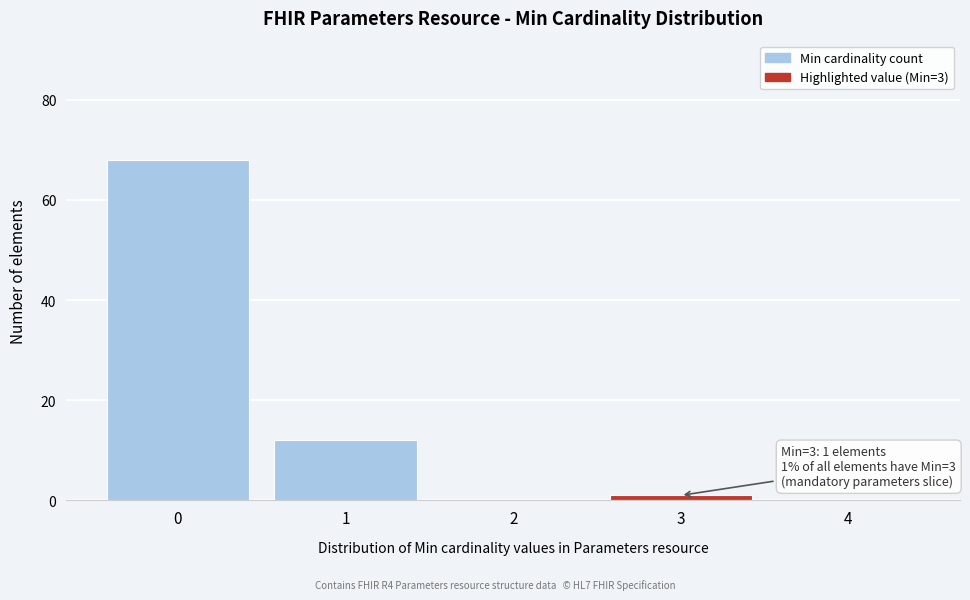

Reading left to right, extract all data points from this chart.

0=68	1=12	2=0	3=1	4=0